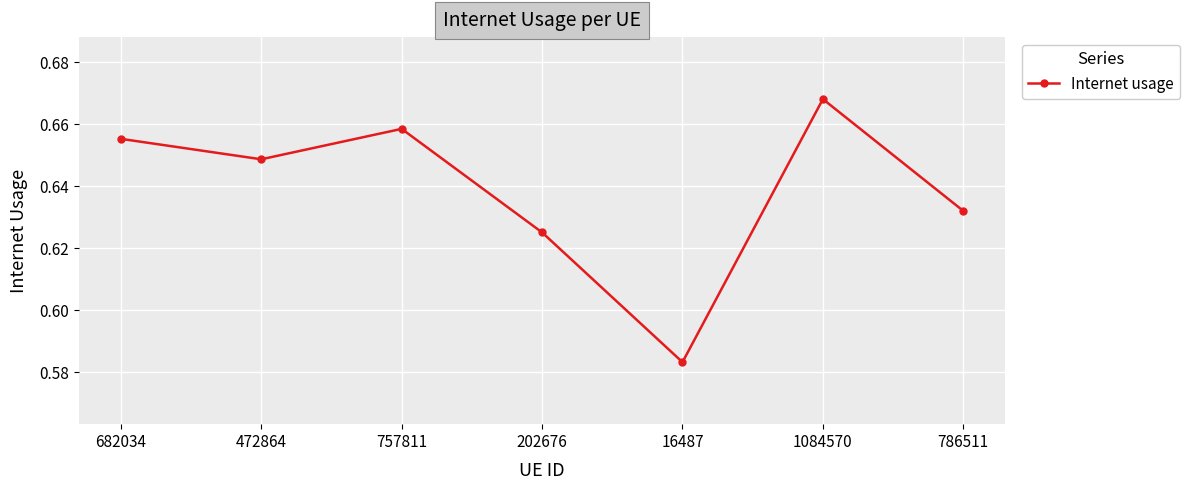

List the labels in order of value, largest first.

1084570, 757811, 682034, 472864, 786511, 202676, 16487